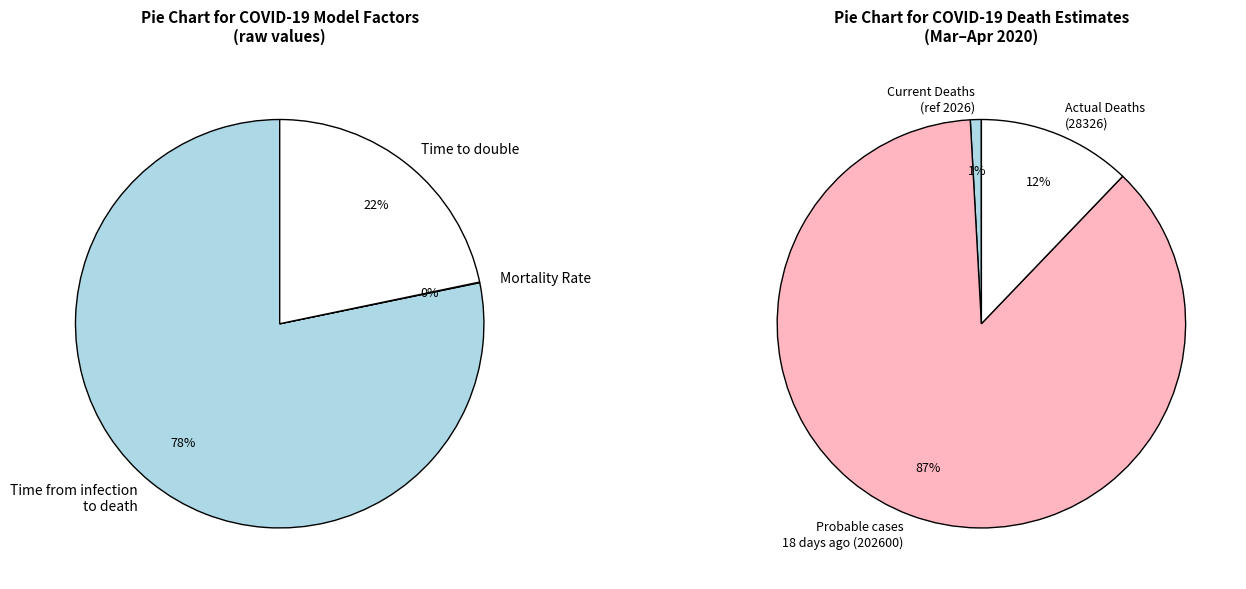

How many slices are in this pie chart?

3